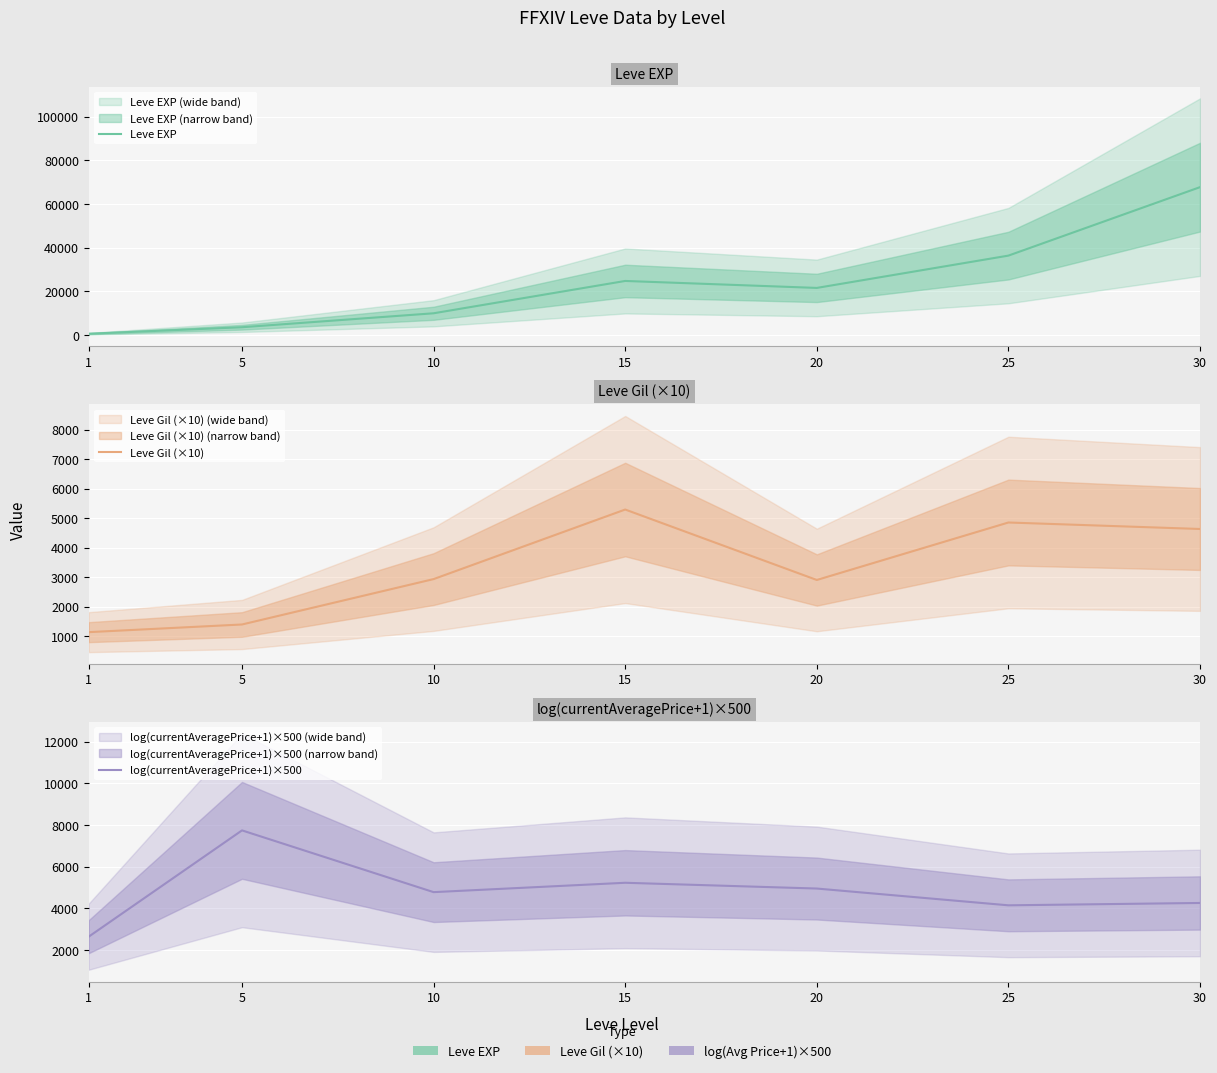

The value of log(currentAveragePrice+1)×500 at 25 is 4147.1. True or false?

True